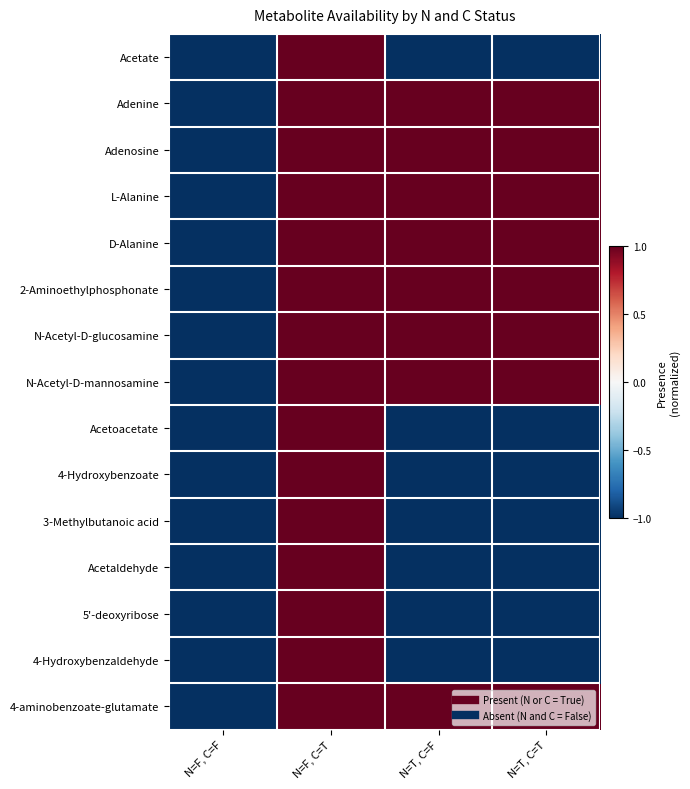

Reading left to right, list all the values displayed in this chart.

Acetate: N=F, C=F=-1	N=F, C=T=1	N=T, C=F=-1	N=T, C=T=-1
Adenine: N=F, C=F=-1	N=F, C=T=1	N=T, C=F=1	N=T, C=T=1
Adenosine: N=F, C=F=-1	N=F, C=T=1	N=T, C=F=1	N=T, C=T=1
L-Alanine: N=F, C=F=-1	N=F, C=T=1	N=T, C=F=1	N=T, C=T=1
D-Alanine: N=F, C=F=-1	N=F, C=T=1	N=T, C=F=1	N=T, C=T=1
2-Aminoethylphosphonate: N=F, C=F=-1	N=F, C=T=1	N=T, C=F=1	N=T, C=T=1
N-Acetyl-D-glucosamine: N=F, C=F=-1	N=F, C=T=1	N=T, C=F=1	N=T, C=T=1
N-Acetyl-D-mannosamine: N=F, C=F=-1	N=F, C=T=1	N=T, C=F=1	N=T, C=T=1
Acetoacetate: N=F, C=F=-1	N=F, C=T=1	N=T, C=F=-1	N=T, C=T=-1
4-Hydroxybenzoate: N=F, C=F=-1	N=F, C=T=1	N=T, C=F=-1	N=T, C=T=-1
3-Methylbutanoic acid: N=F, C=F=-1	N=F, C=T=1	N=T, C=F=-1	N=T, C=T=-1
Acetaldehyde: N=F, C=F=-1	N=F, C=T=1	N=T, C=F=-1	N=T, C=T=-1
5'-deoxyribose: N=F, C=F=-1	N=F, C=T=1	N=T, C=F=-1	N=T, C=T=-1
4-Hydroxybenzaldehyde: N=F, C=F=-1	N=F, C=T=1	N=T, C=F=-1	N=T, C=T=-1
4-aminobenzoate-glutamate: N=F, C=F=-1	N=F, C=T=1	N=T, C=F=1	N=T, C=T=1